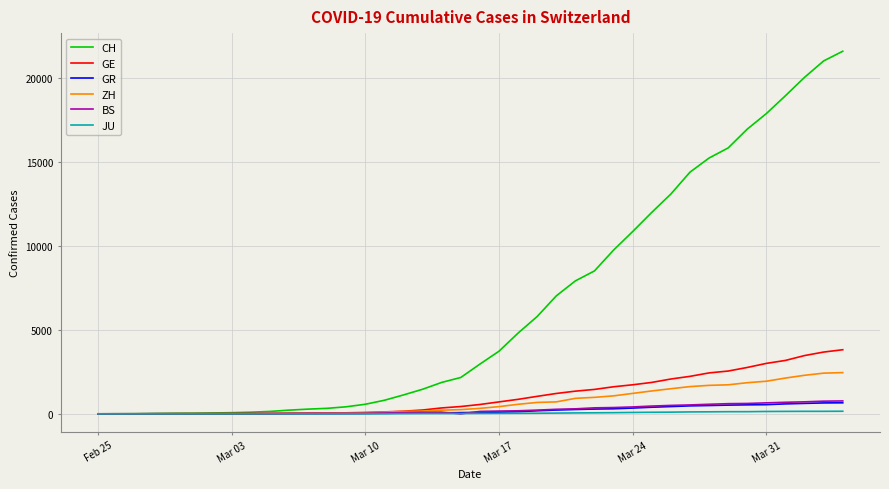

Which series has the largest range (max minus min)?

CH